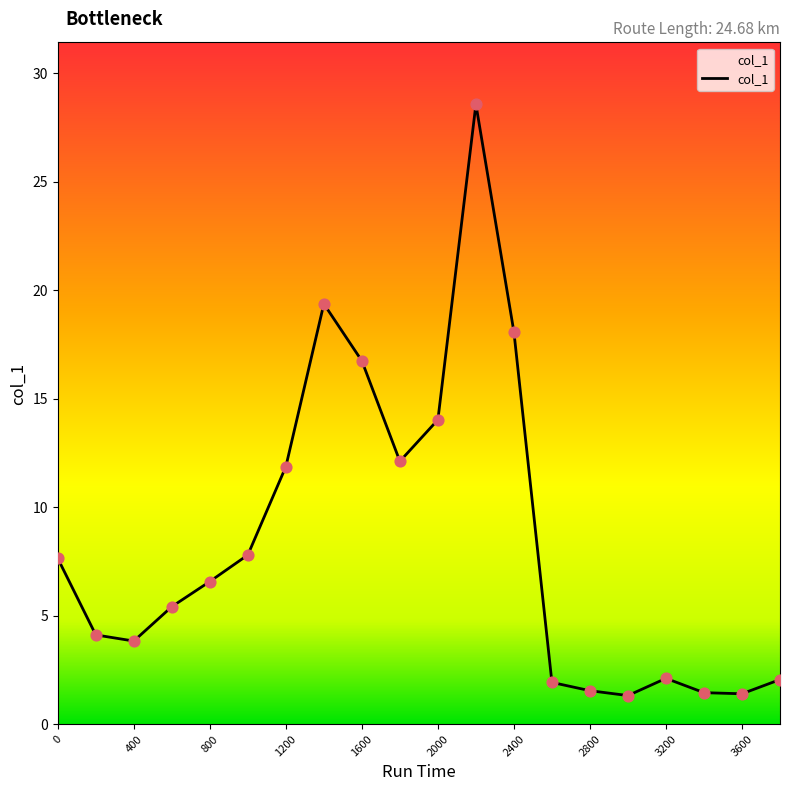

What is the difference between the maximum and minimum values?

27.2